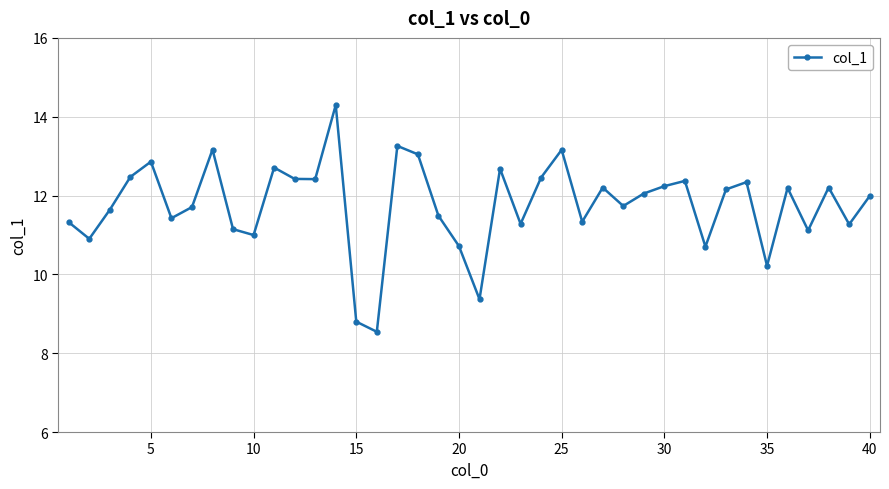

What is the average value?

11.8